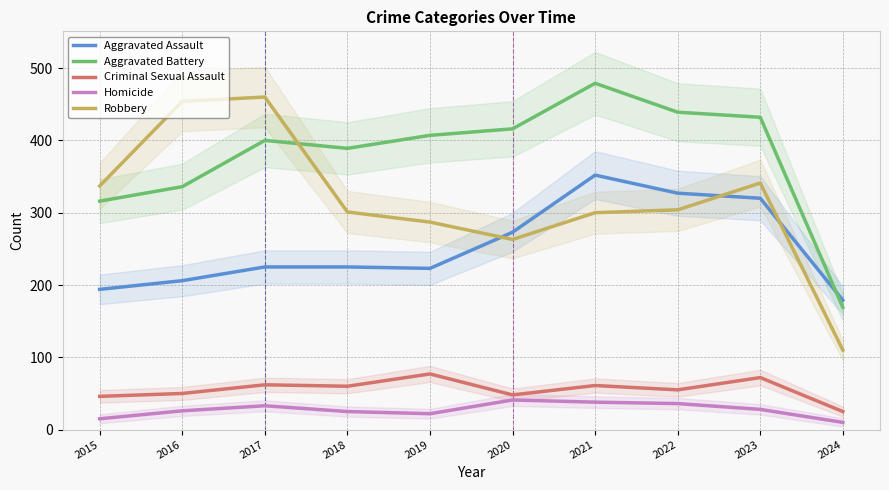

What is the average value of the Aggravated Assault series?

252